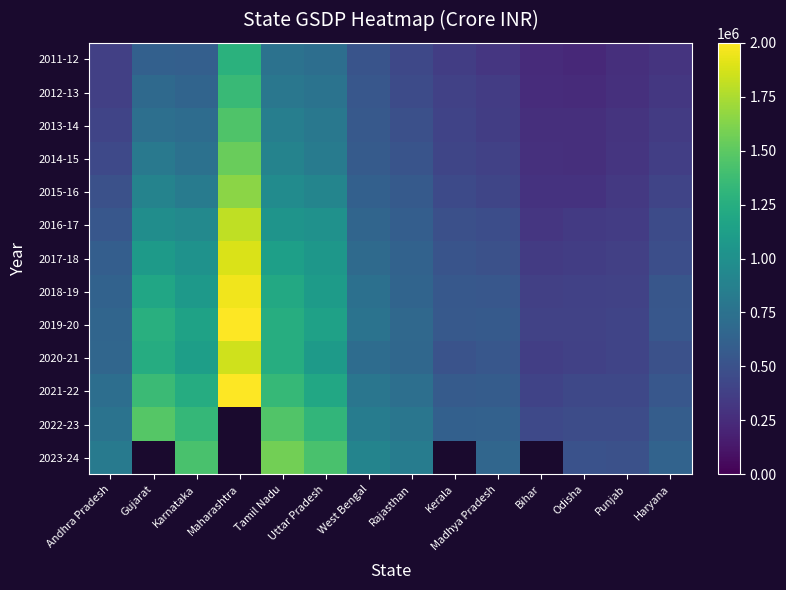

What is the lowest value of the 2013-14 series?

265892.0